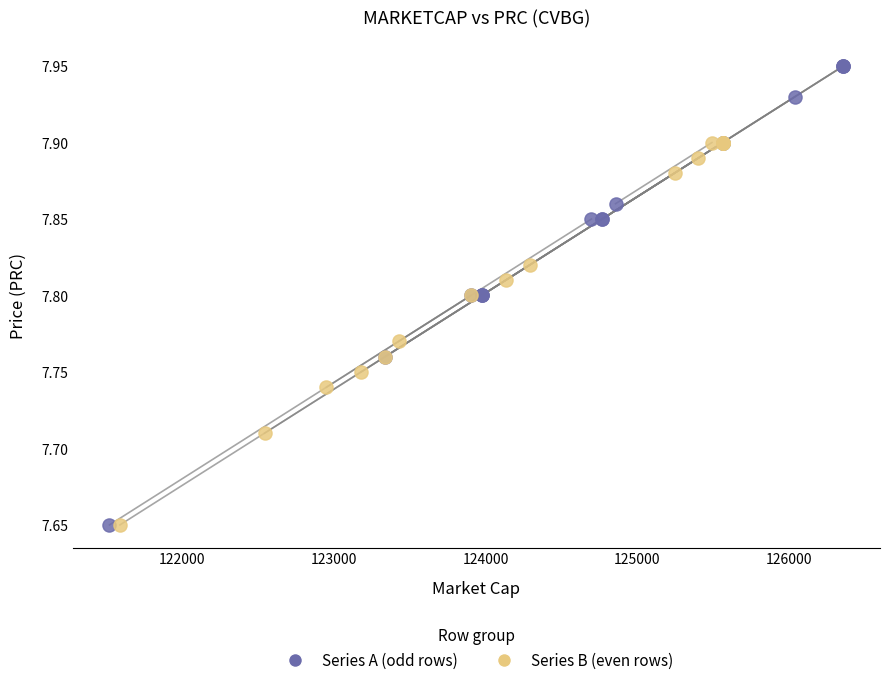

Which series contains the highest Y value?

Series A (odd rows)